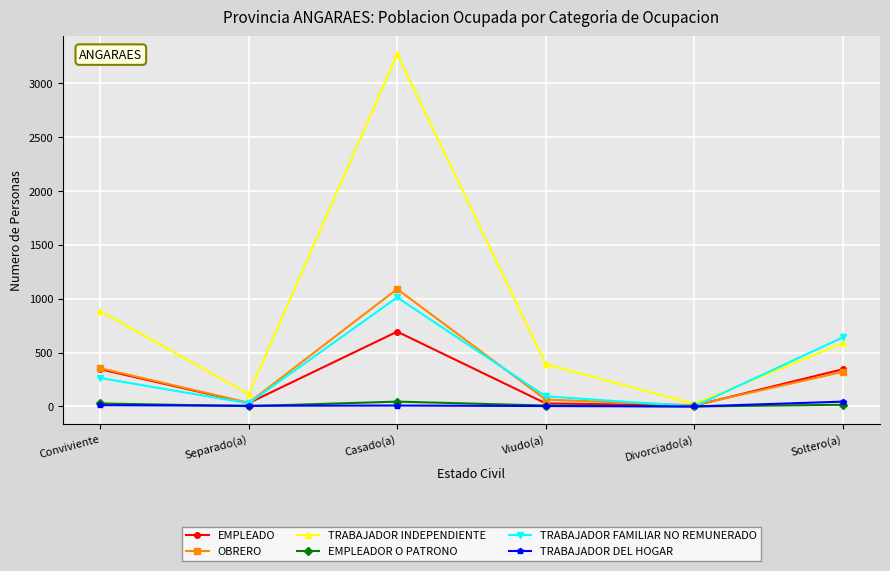

What is the label of the 4th point from the right?

Casado(a)